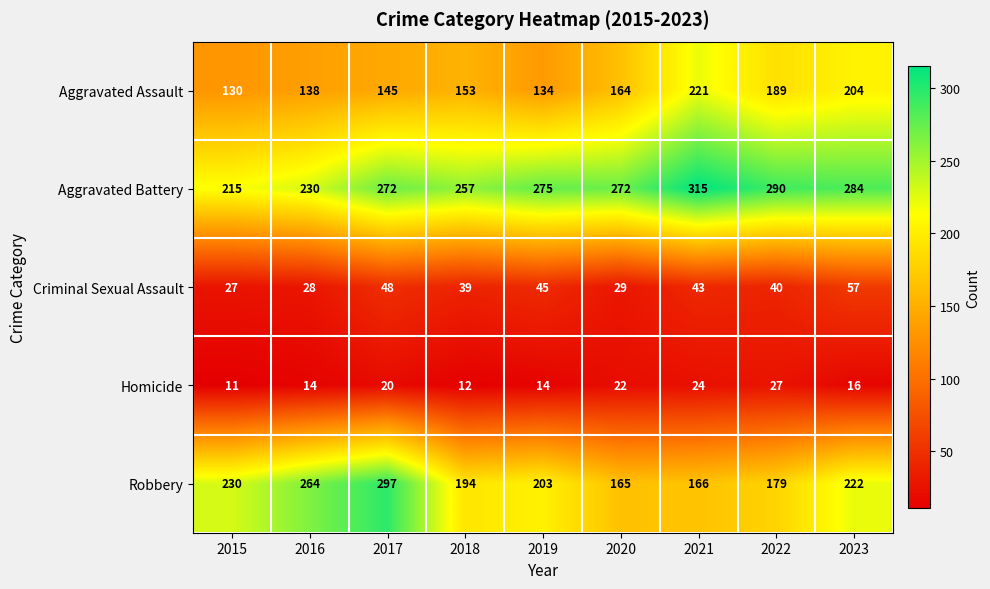

The Robbery series shows 230 at 2015. True or false?

True